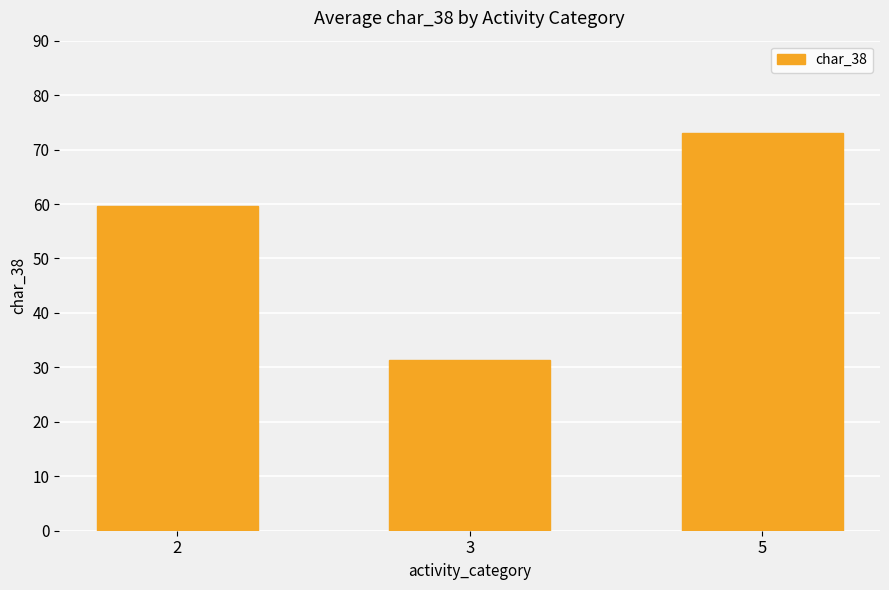

What is the smallest value displayed?

31.4